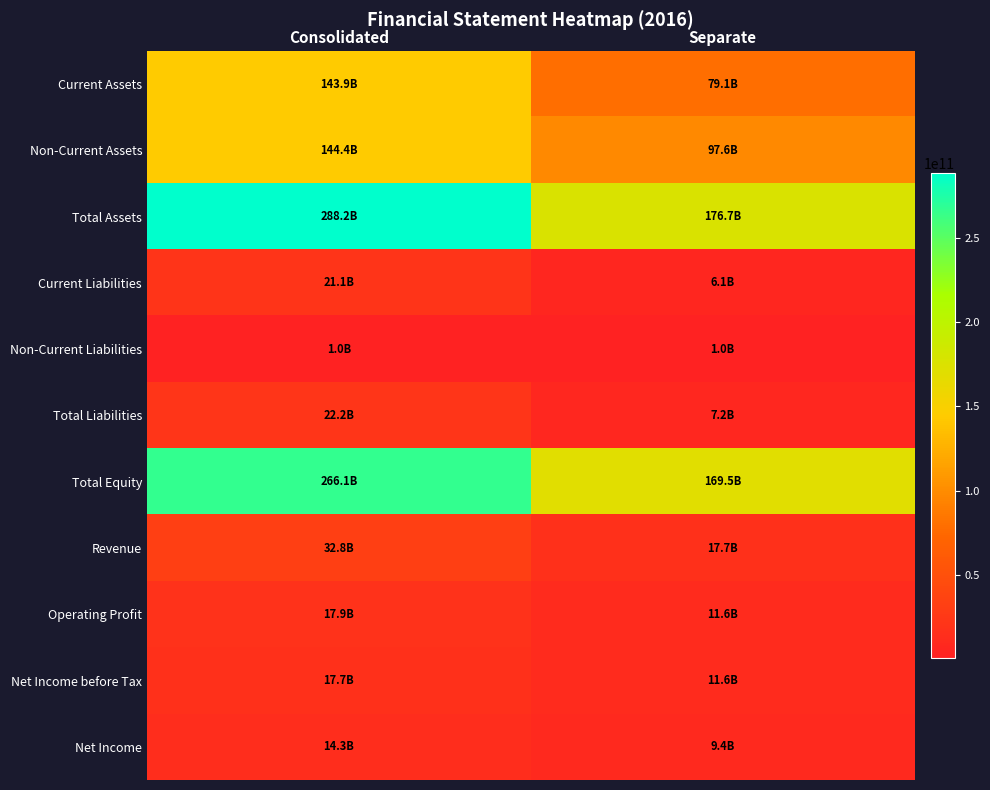

List the series in order of their peak value, lowest first.

Non-Current Liabilities, Net Income, Net Income before Tax, Operating Profit, Current Liabilities, Total Liabilities, Revenue, Current Assets, Non-Current Assets, Total Equity, Total Assets